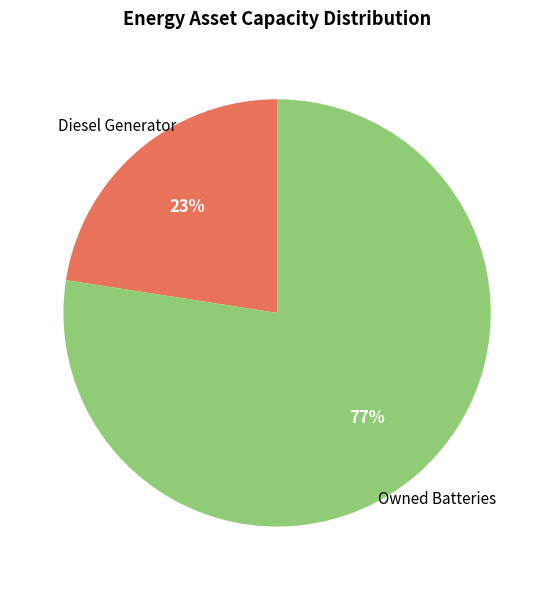

Count the number of slices in the pie.

2